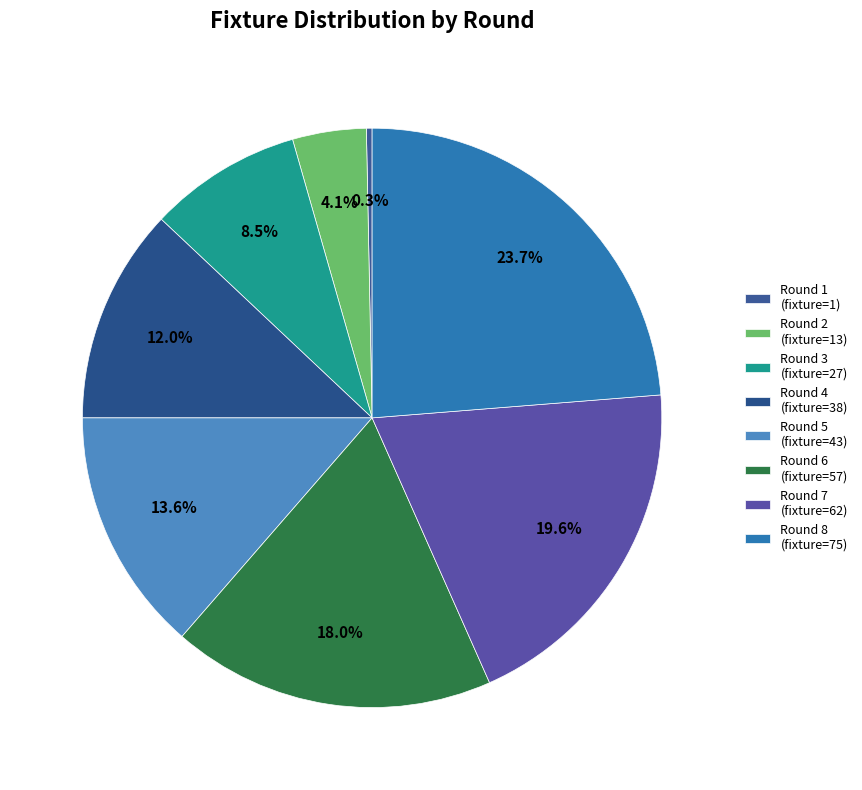

Approximately how many times larger is the value at Round 8 compared to Round 6?

1.3